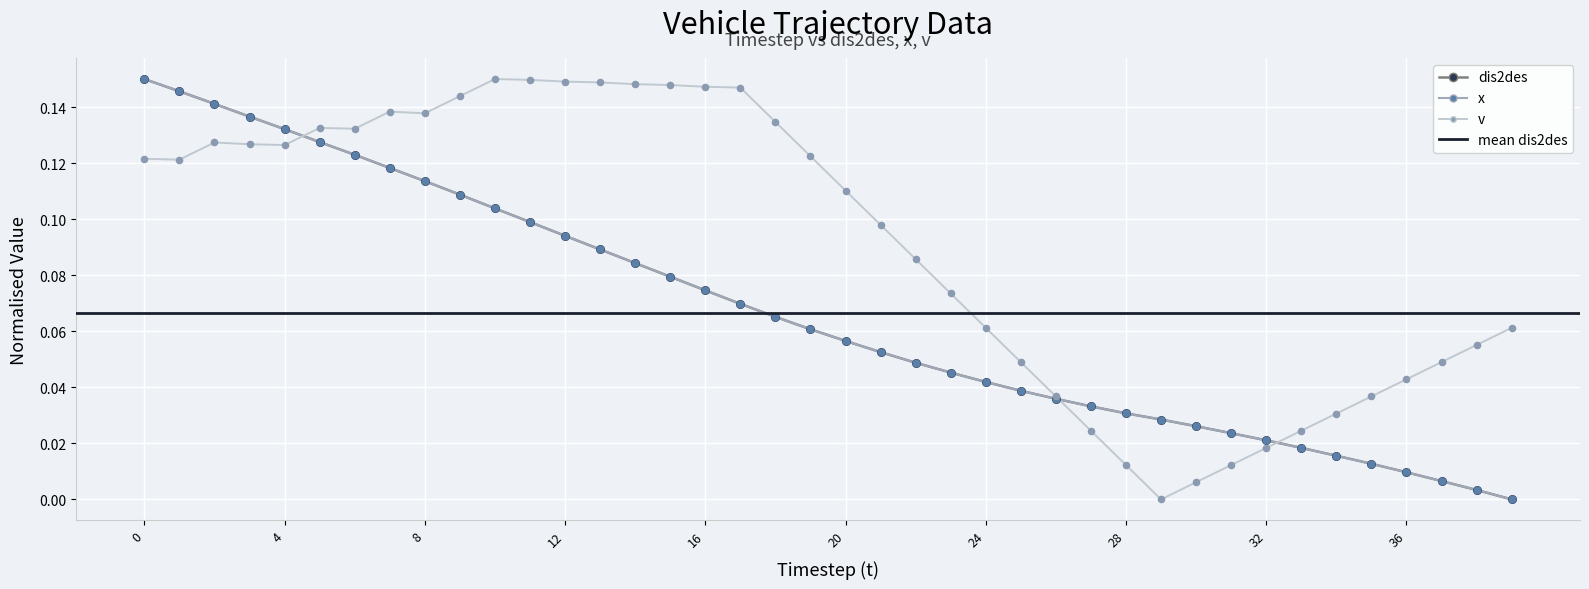

Which series contains the highest Y value?

dis2des